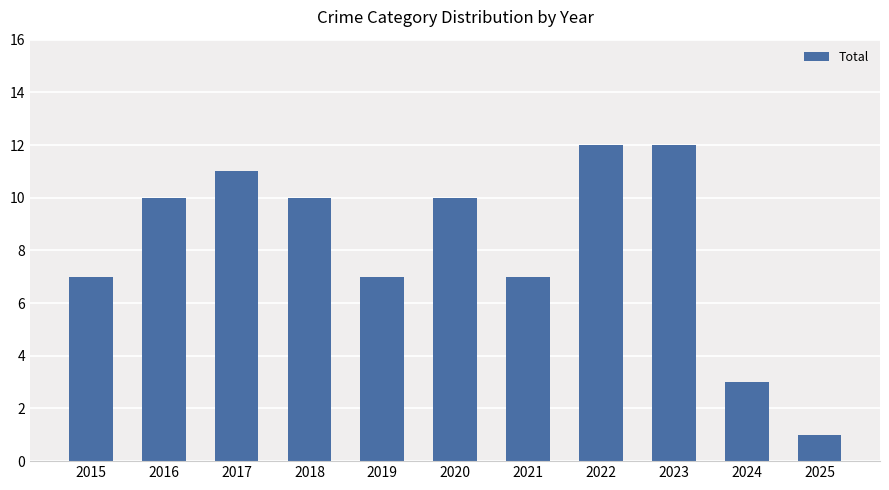

What is the difference between the maximum and second lowest values?

9